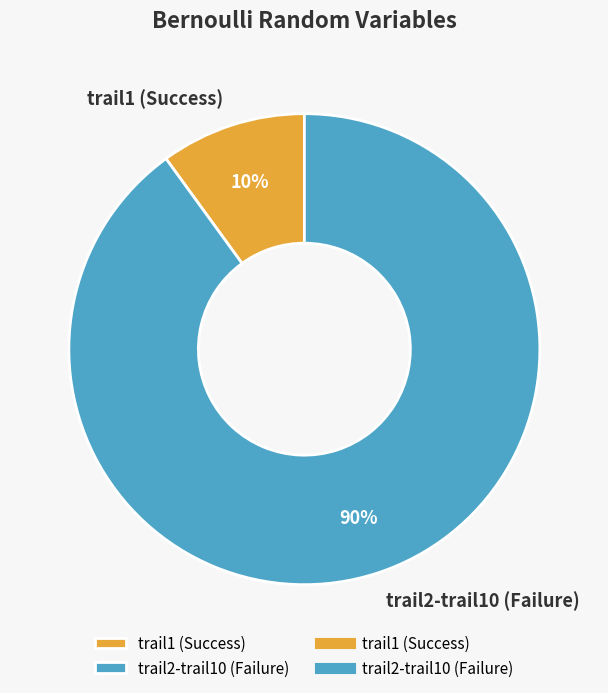

Count the number of slices in the pie.

2